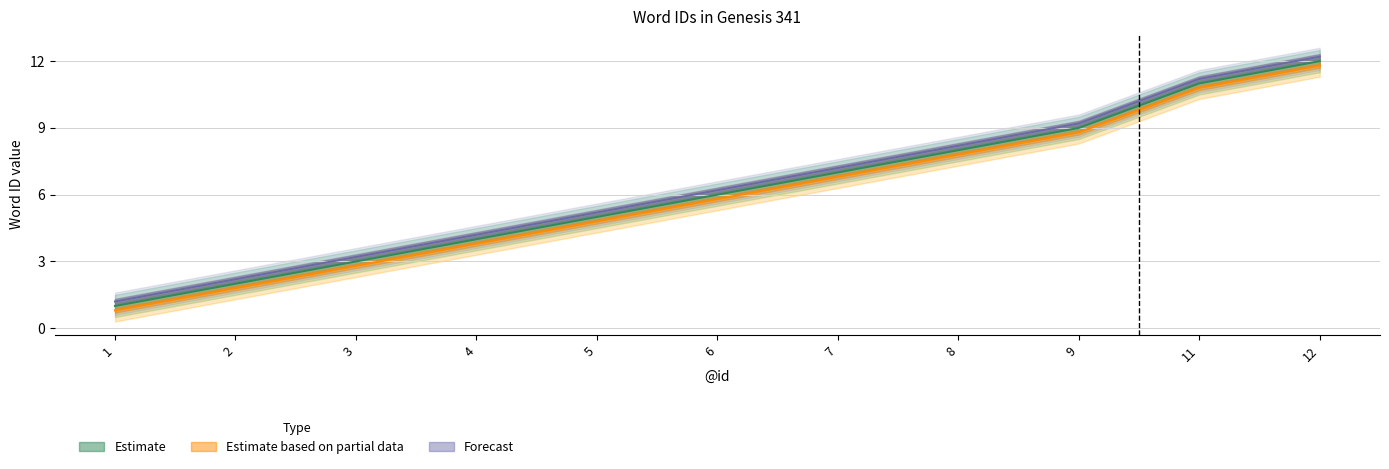

Is it true that Estimate based on partial data equals 1.8 at 2?

True